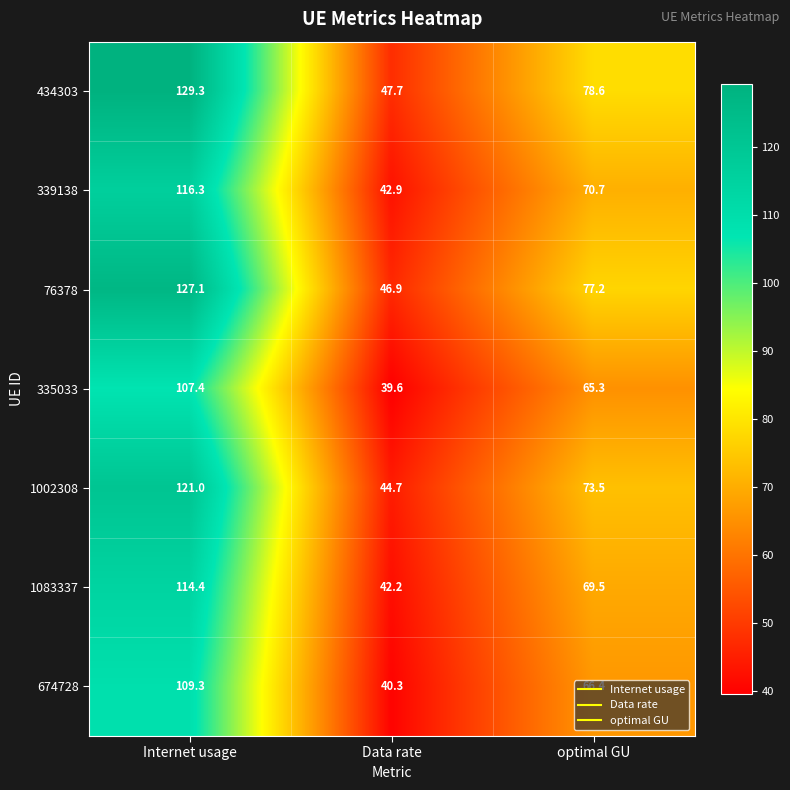

At which category is the sum across all series the highest?

Internet usage